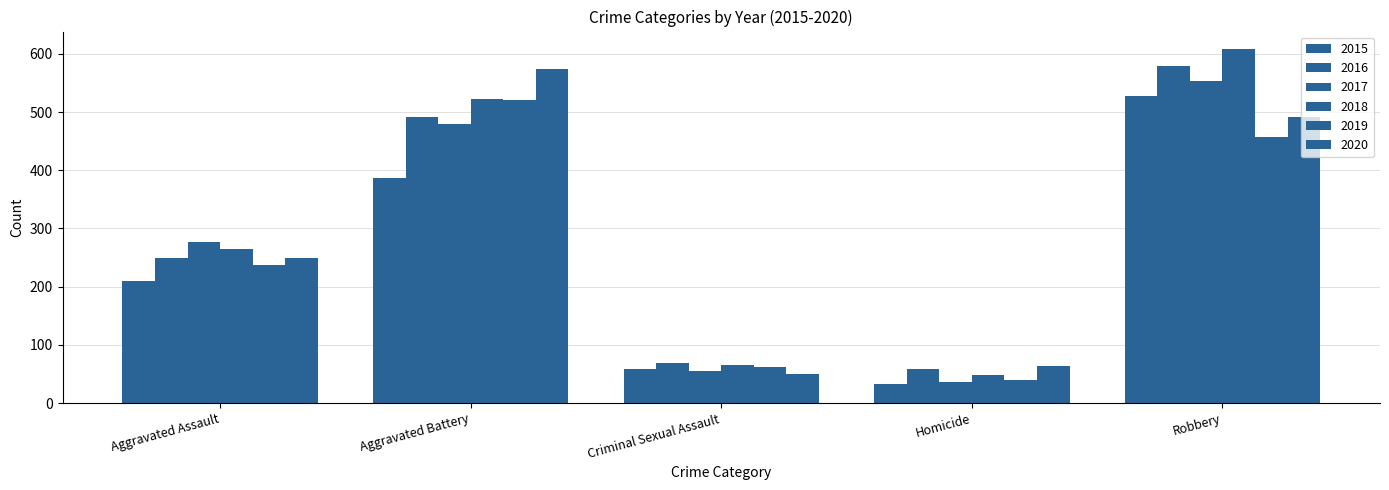

What is the maximum value for 2015?

527